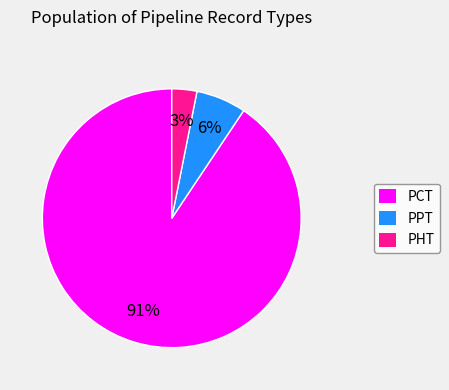

What is the smallest slice in the pie chart?

PHT